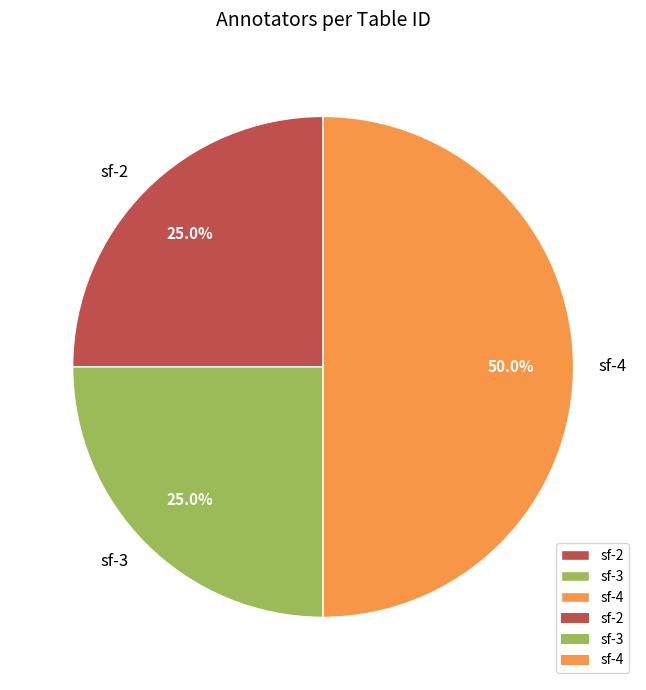

Between sf-2 and sf-4, which is larger?

sf-4